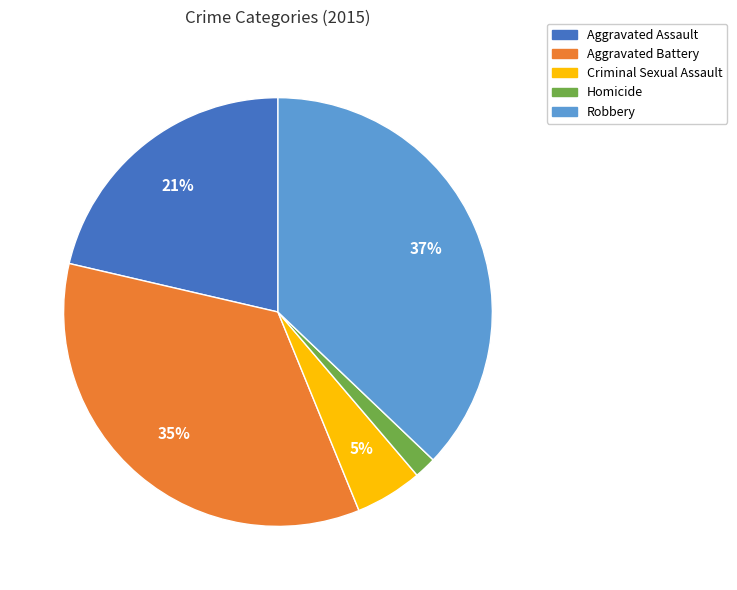

Count the number of slices in the pie.

5